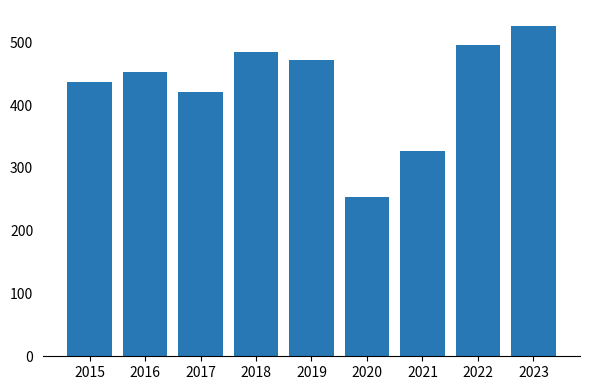

At which label is the value closest to 389?

2017